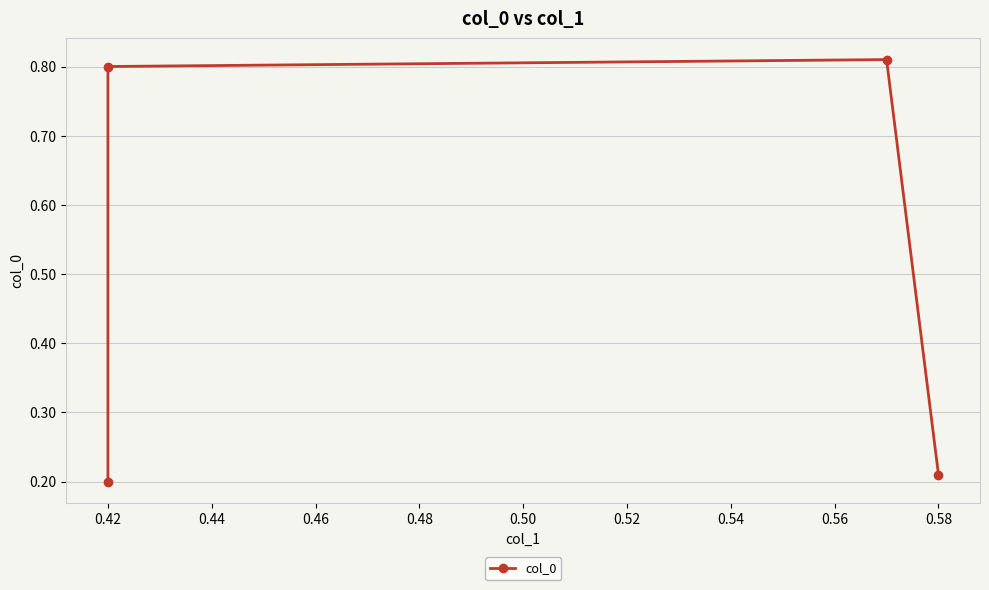

What is the minimum value shown in the chart?

0.2